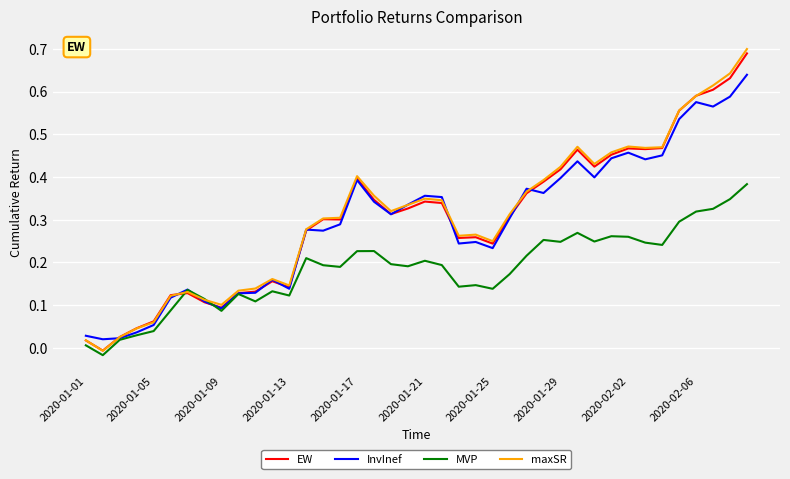

Is this an area chart (filled region under the line)?

No